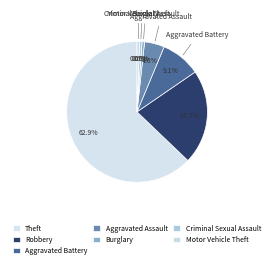

How many segments does this pie chart have?

7